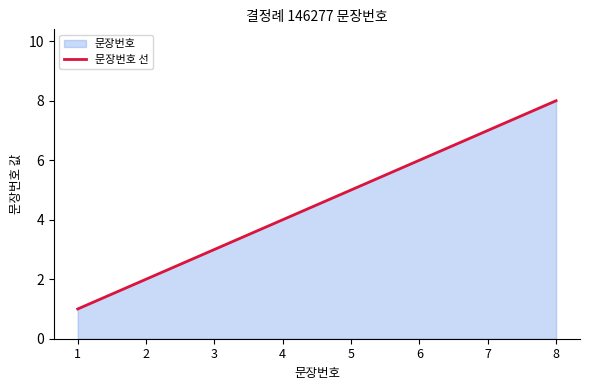

Reading left to right, transcribe all the data shown in this chart.

1=1	2=2	3=3	4=4	5=5	6=6	7=7	8=8